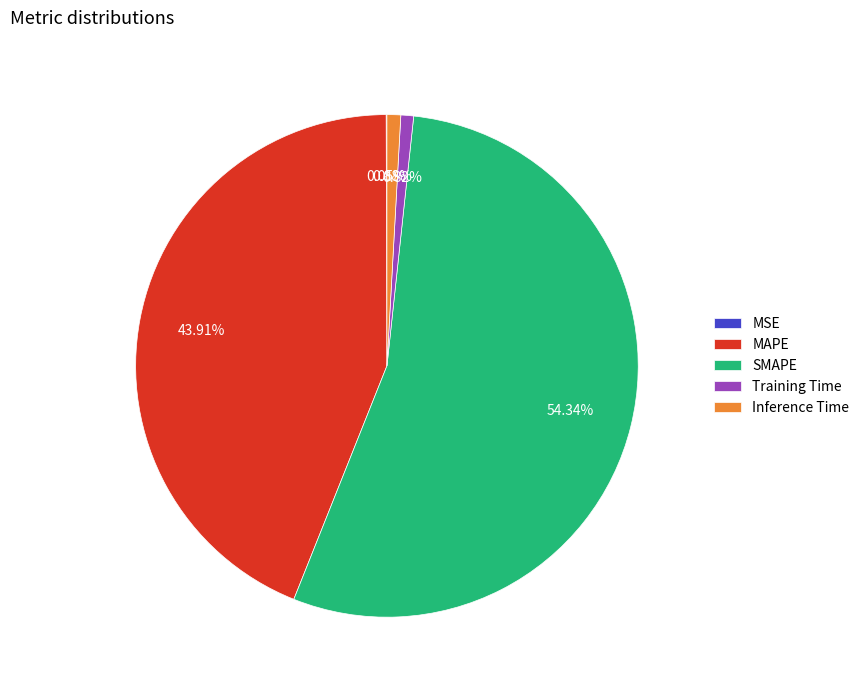

Approximately how many times larger is the value at MAPE compared to SMAPE?

0.8